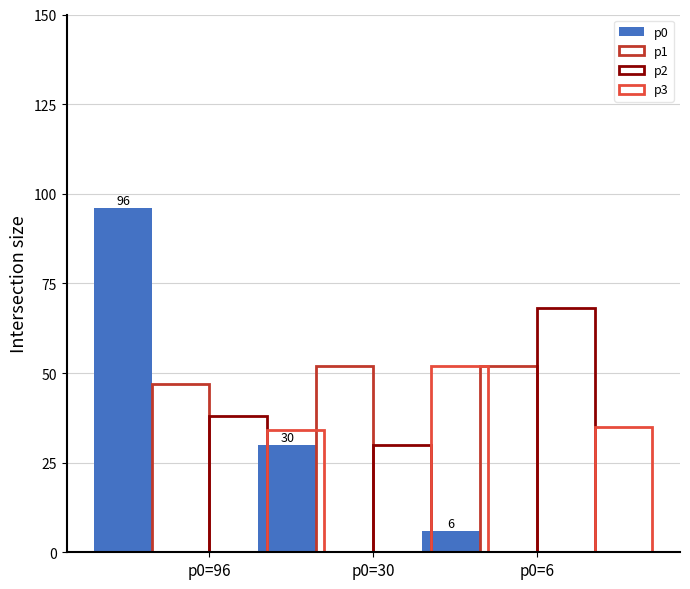

At how many categories does at least one series exceed 14?

3